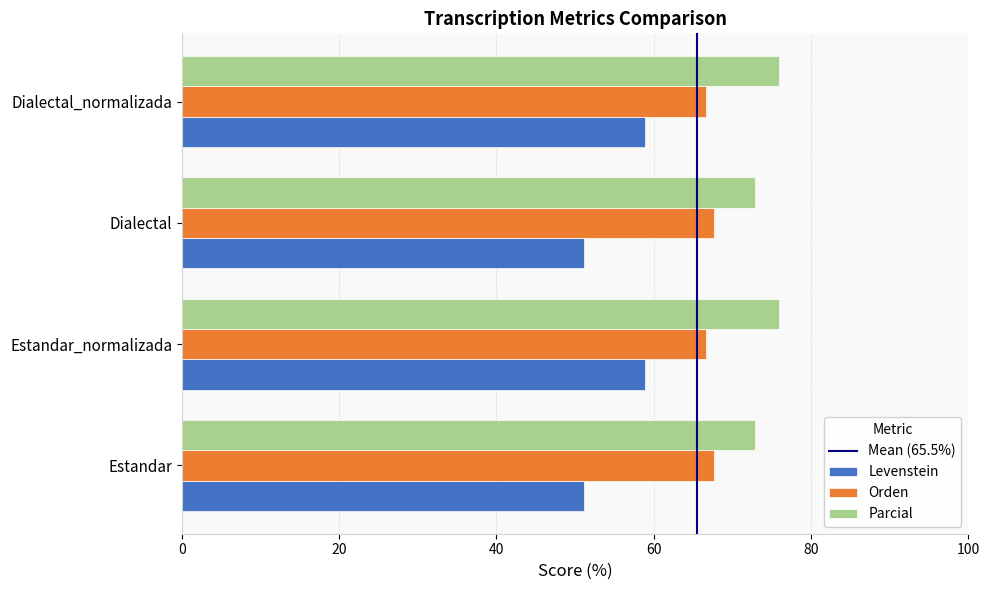

What is the difference between the highest and lowest values at Dialectal?

21.7